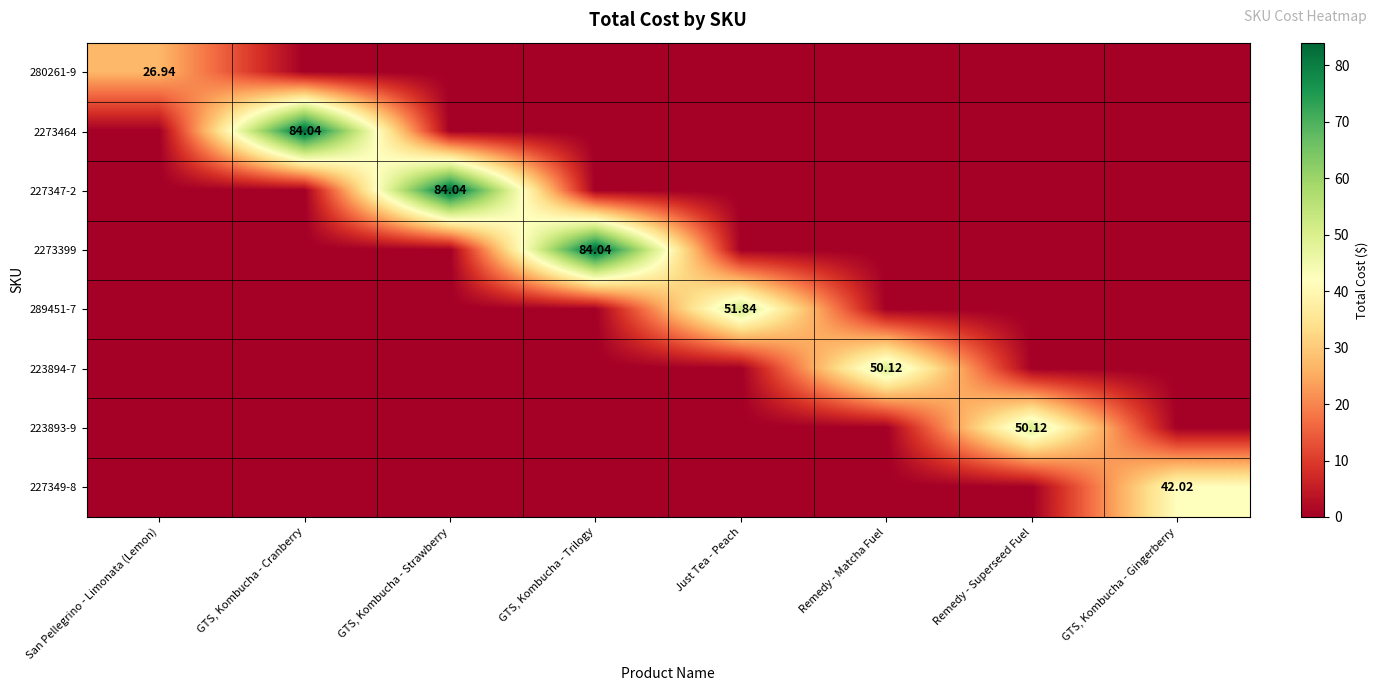

What is the greatest value displayed?

84.0